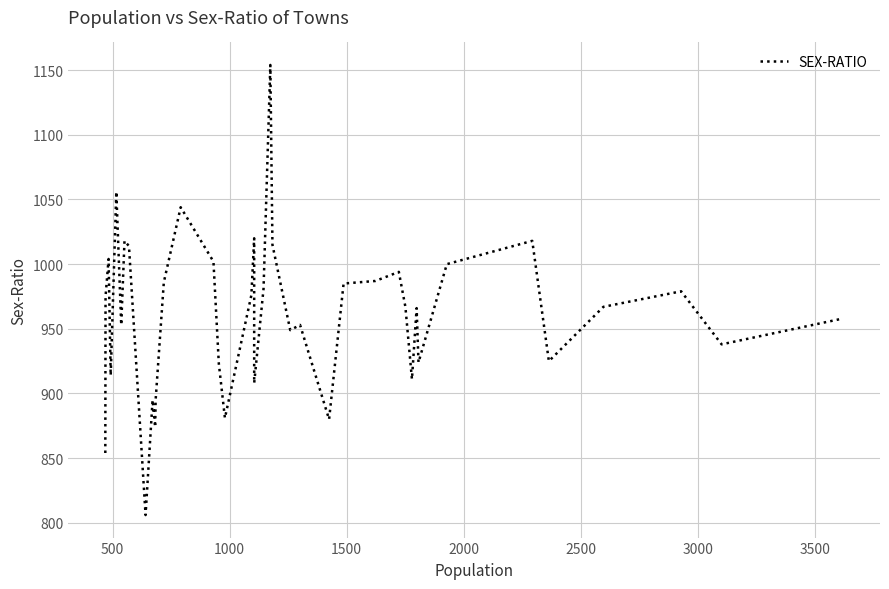

The value at 22 is 1692. True or false?

False